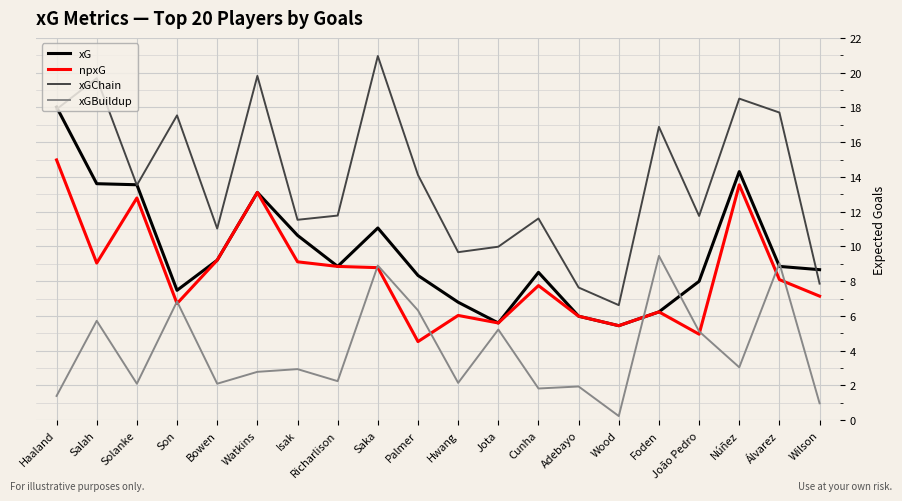

List the series in order of their peak value, highest first.

xGChain, xG, npxG, xGBuildup